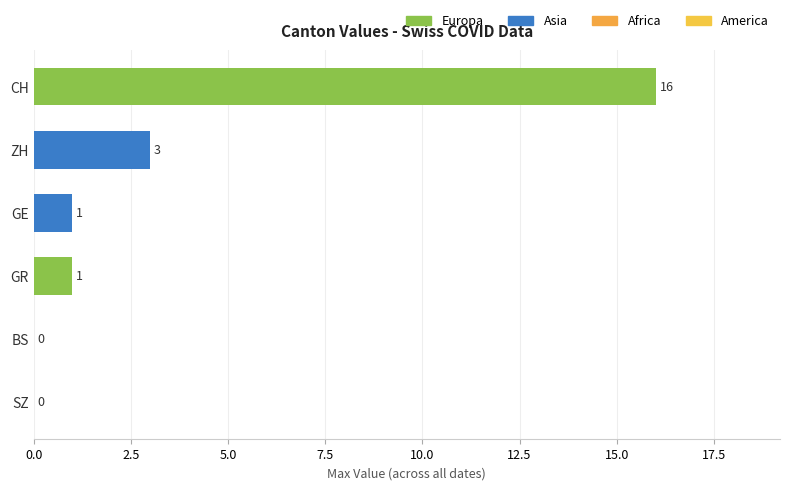

What is the change in value from ZH to SZ?

-3